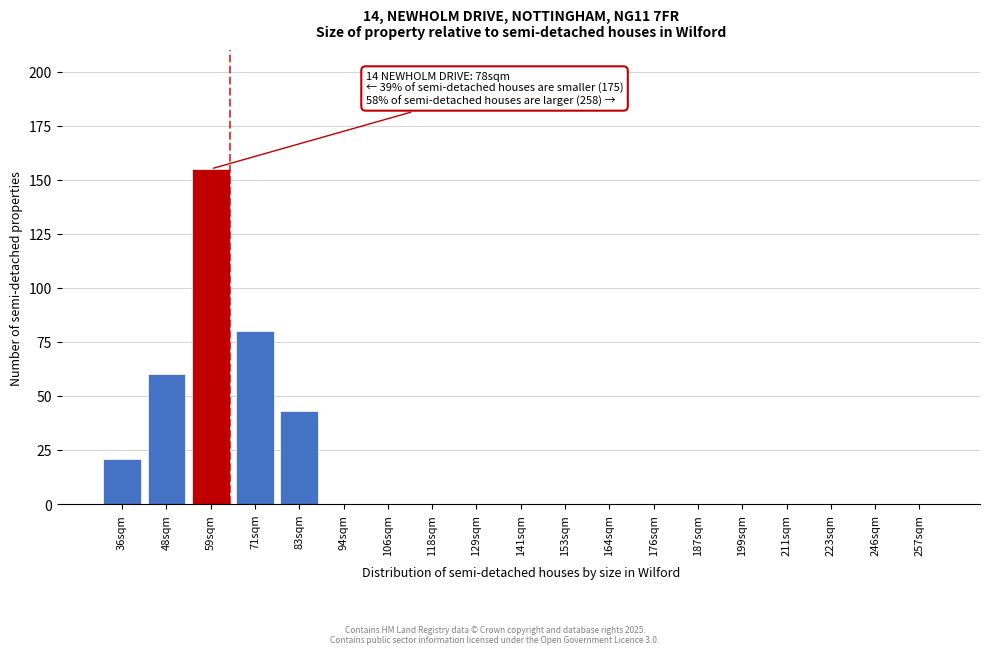

Reading right to left, extract all data points from this chart.

257sqm=0	246sqm=0	223sqm=0	211sqm=0	199sqm=0	187sqm=0	176sqm=0	164sqm=0	153sqm=0	141sqm=0	129sqm=0	118sqm=0	106sqm=0	94sqm=0	83sqm=43	71sqm=80	59sqm=155	48sqm=60	36sqm=21